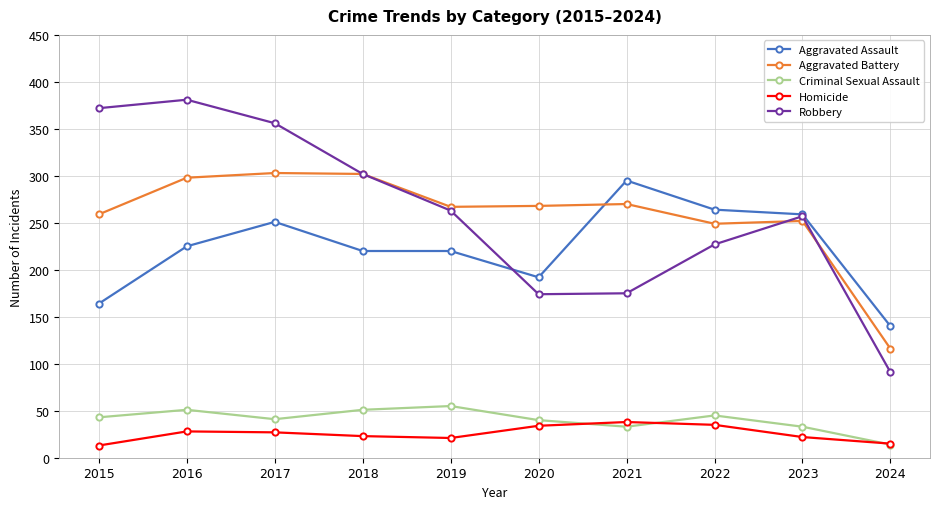

Which series has the largest range (max minus min)?

Robbery